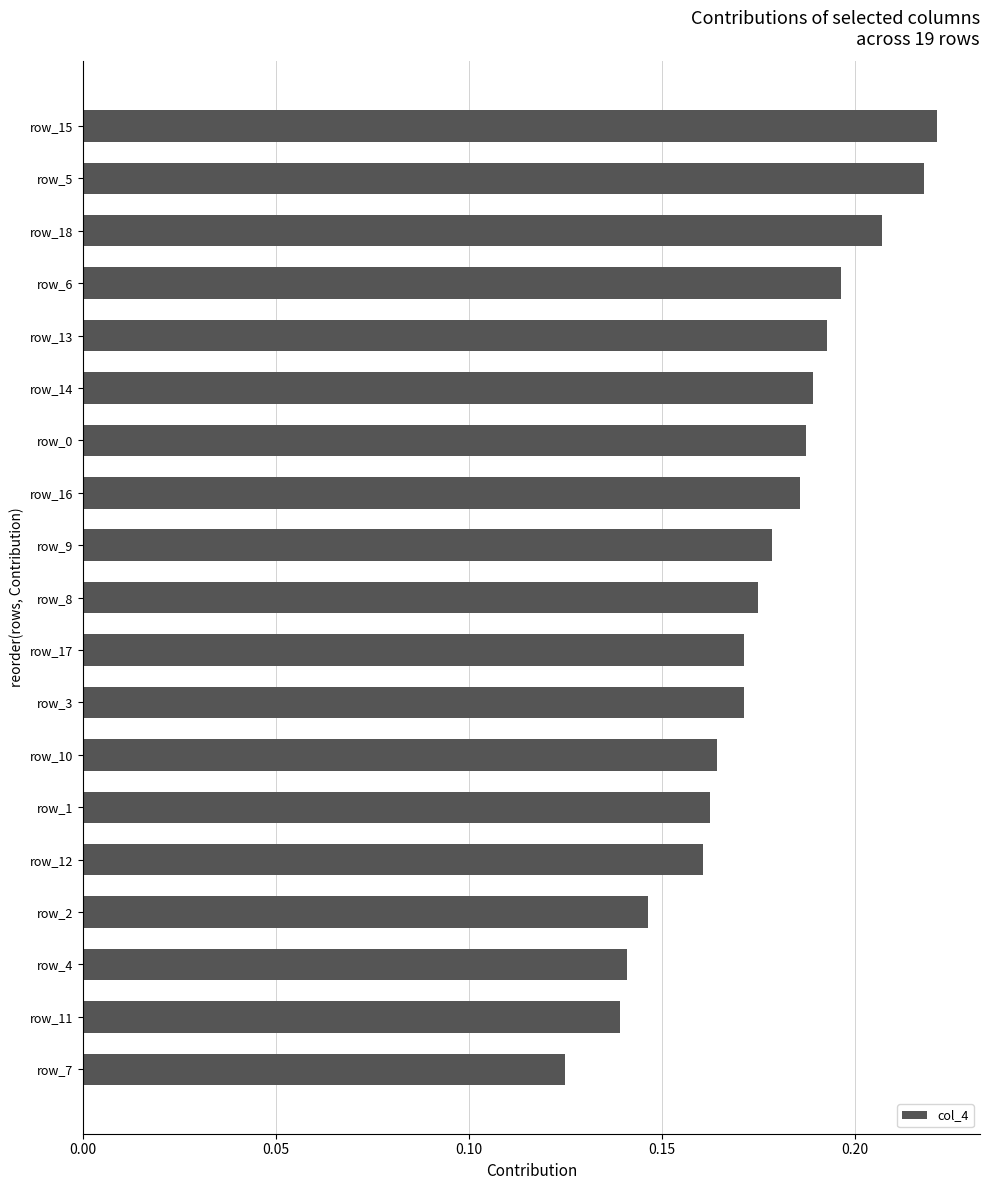

Are the bars grouped side by side (vs. stacked)?

No